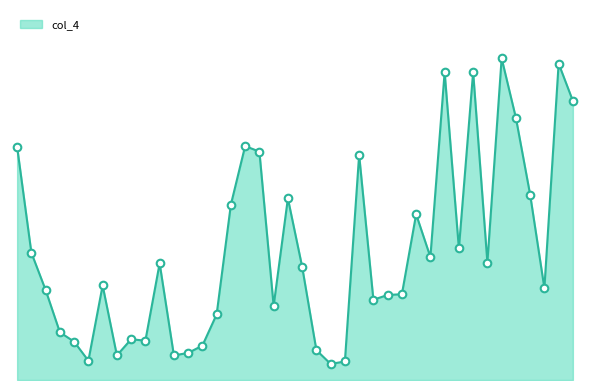

Is this an area chart (filled region under the line)?

Yes